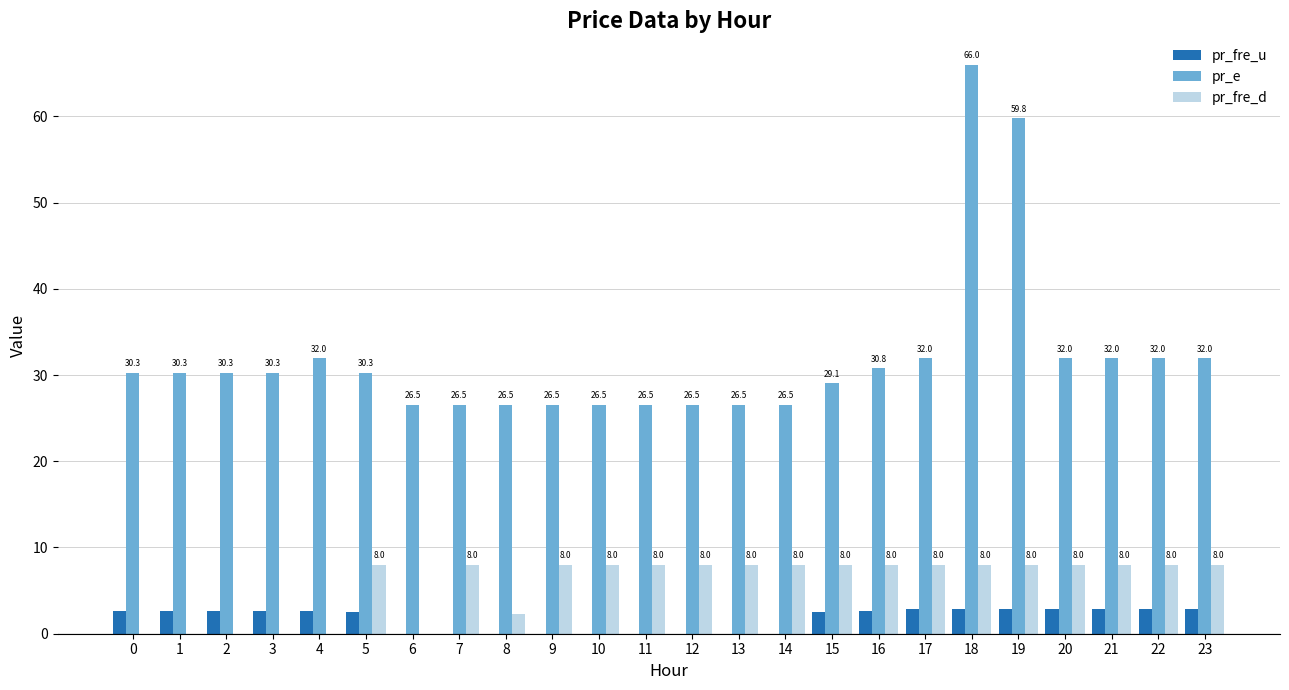

The pr_e series shows 8.7 at 20. True or false?

False